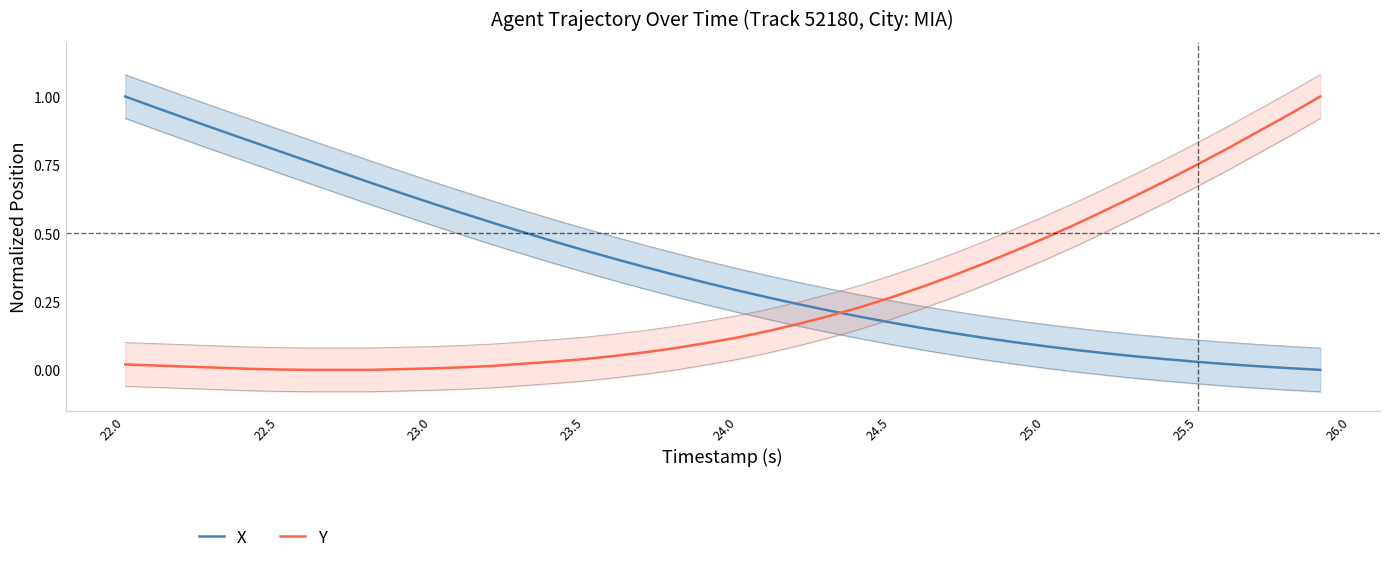

The X series shows 0.4 at 24.0. True or false?

False